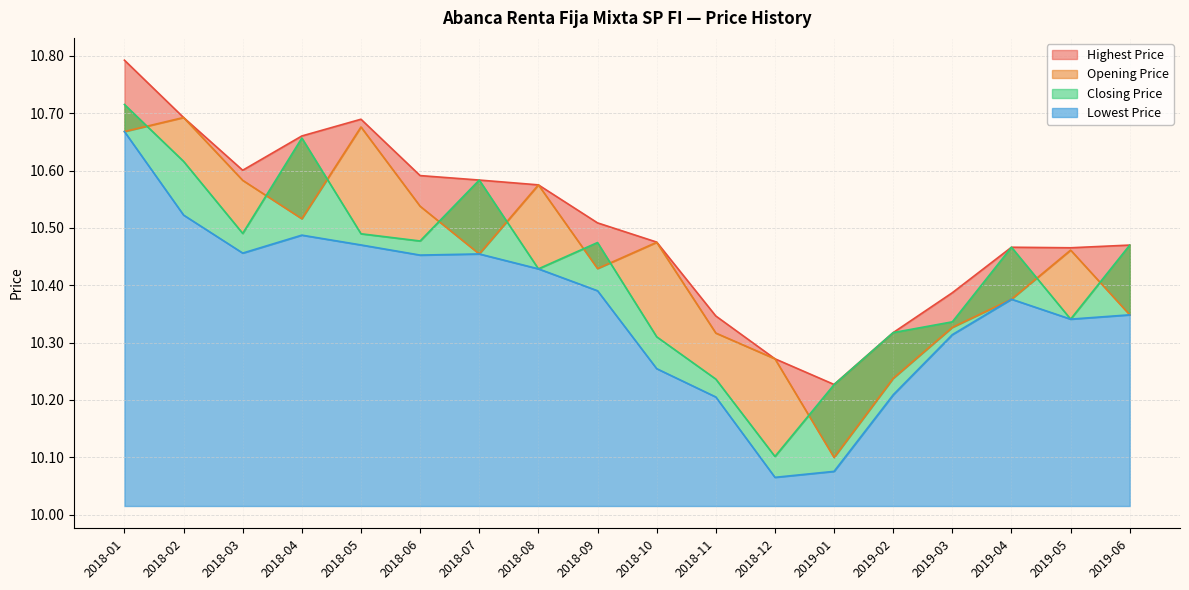

At how many categories does at least one series exceed 10?

18